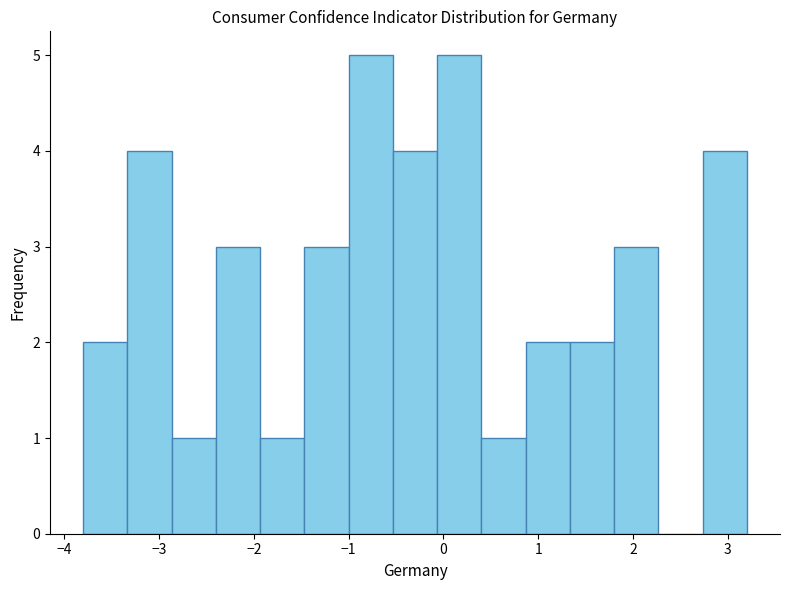

Reading left to right, list every bar in this chart as the range it spans on the x-axis followed by its height. Neither the bar edges nor the heights are printed on the chart, so give them approximately, as read against the axes.

-3.8 to -3.3: 2
-3.3 to -2.9: 4
-2.9 to -2.4: 1
-2.4 to -1.9: 3
-1.9 to -1.5: 1
-1.5 to -1.0: 3
-1.0 to -0.5: 5
-0.5 to -0.1: 4
-0.1 to 0.4: 5
0.4 to 0.9: 1
0.9 to 1.3: 2
1.3 to 1.8: 2
1.8 to 2.3: 3
2.3 to 2.7: 0
2.7 to 3.2: 4